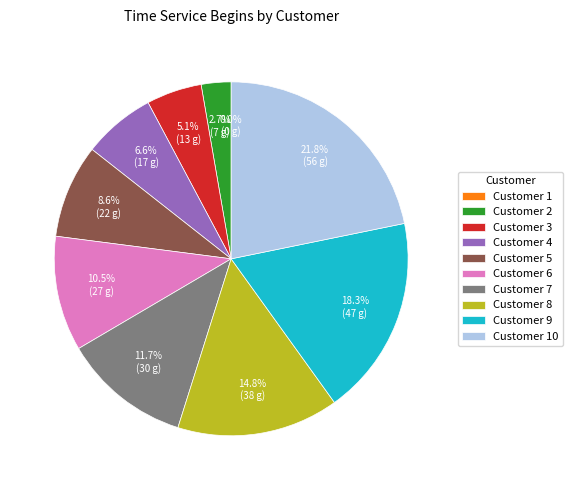

Which category has the biggest portion of the pie?

10